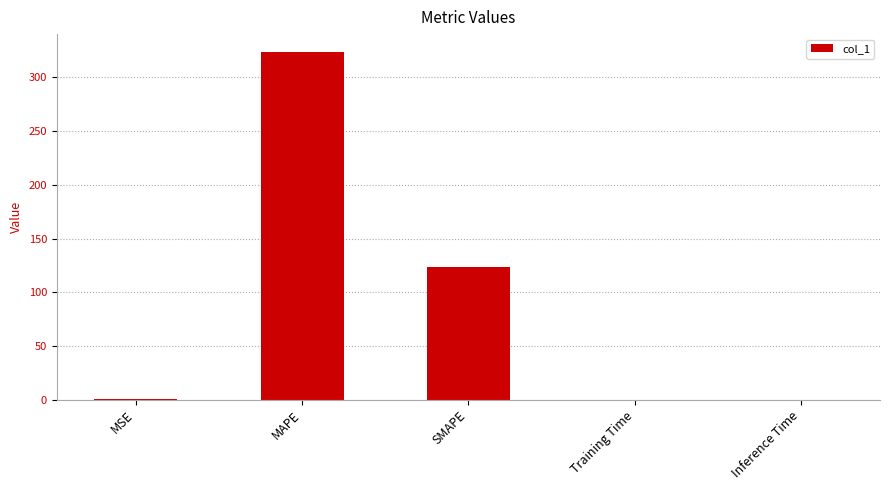

True or false: the data shows 123.7 at SMAPE.

True